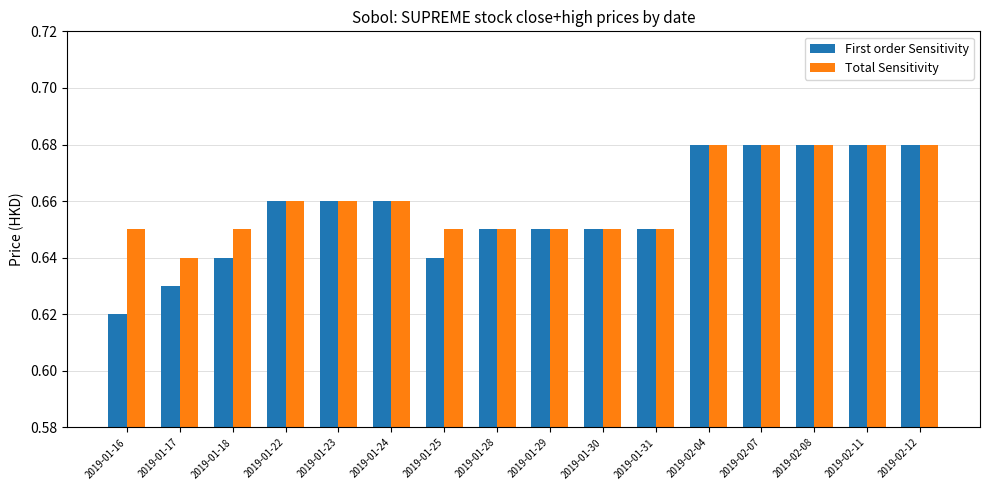

Count the First order Sensitivity values in the range 0 to 1.

16